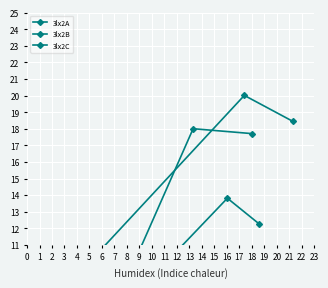

Rank the series by their maximum value, from highest to lowest.

3lx2B, 3lx2A, 3lx2C